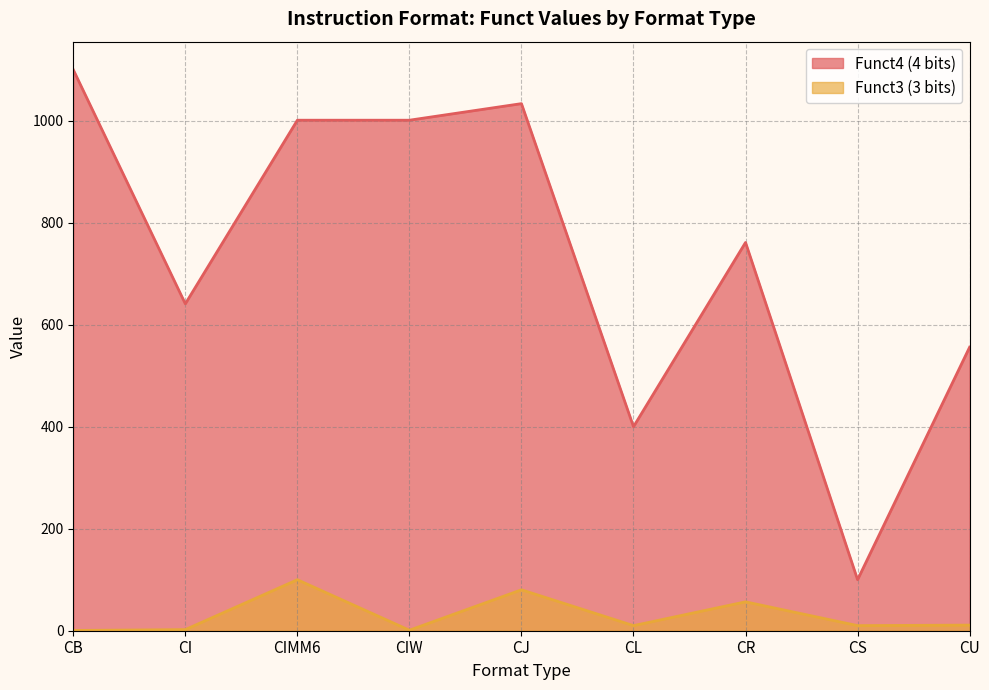

The Funct4 (4 bits) series shows 641.0 at CI. True or false?

True